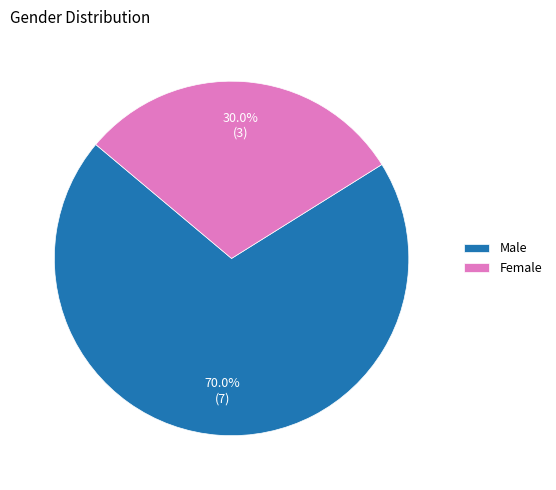

Which slice is the largest?

Male